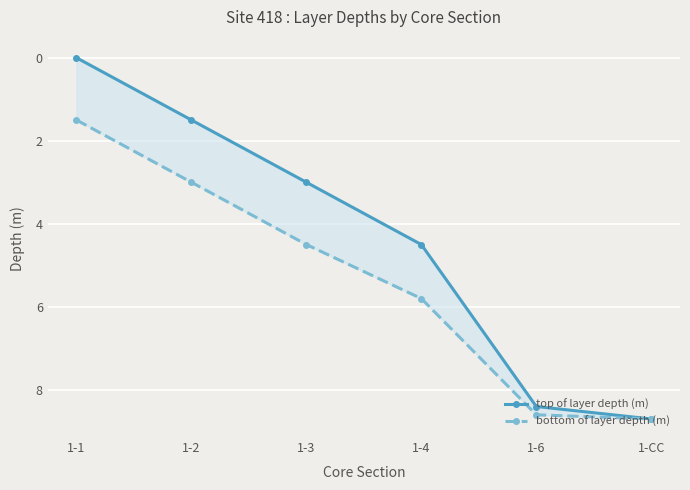

What is the greatest value displayed?

8.7